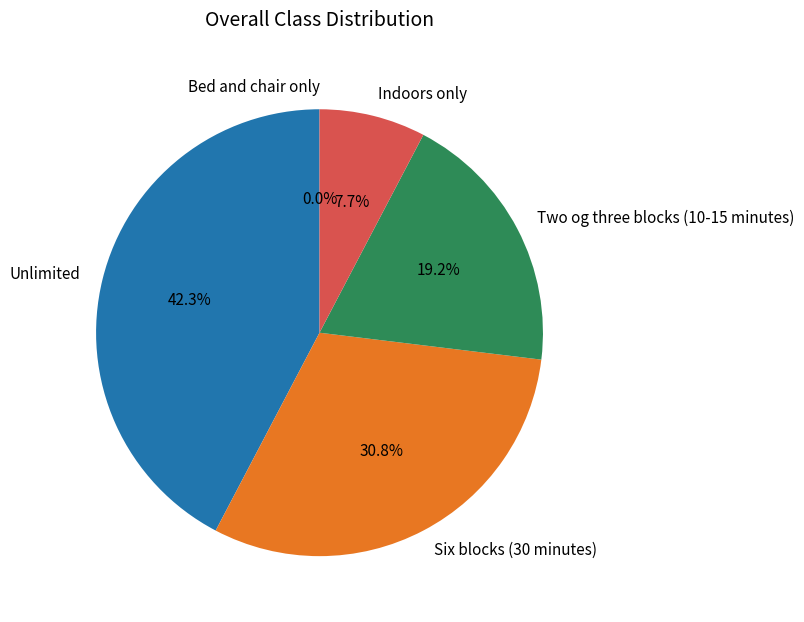

Does Bed and chair only represent more than half of the total?

No